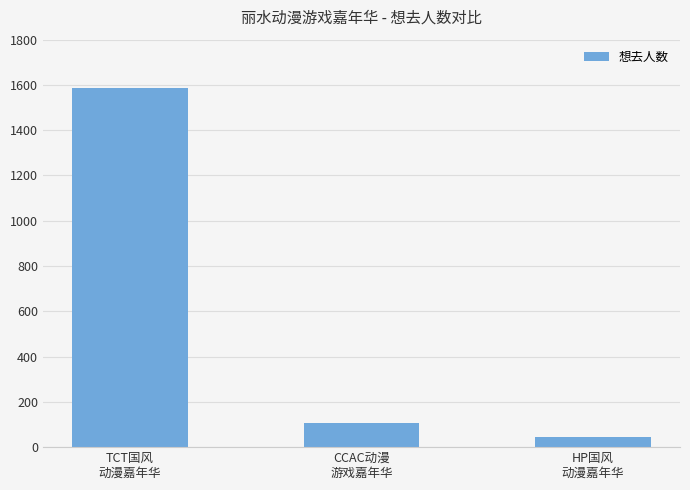

At which category does the chart reach its peak across all series?

TCT国风
动漫嘉年华